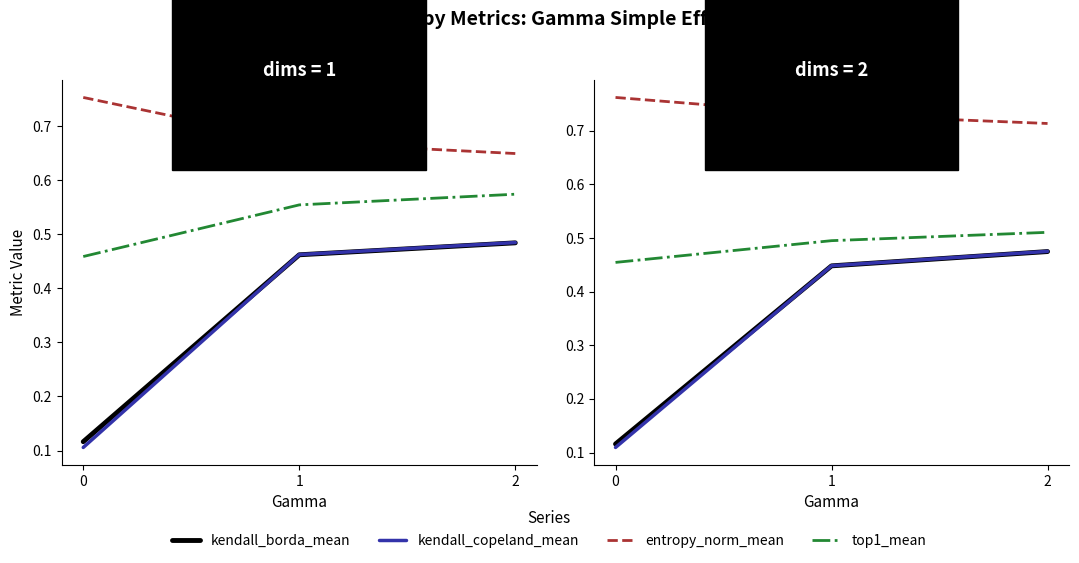

Count the number of categories in the chart.

3